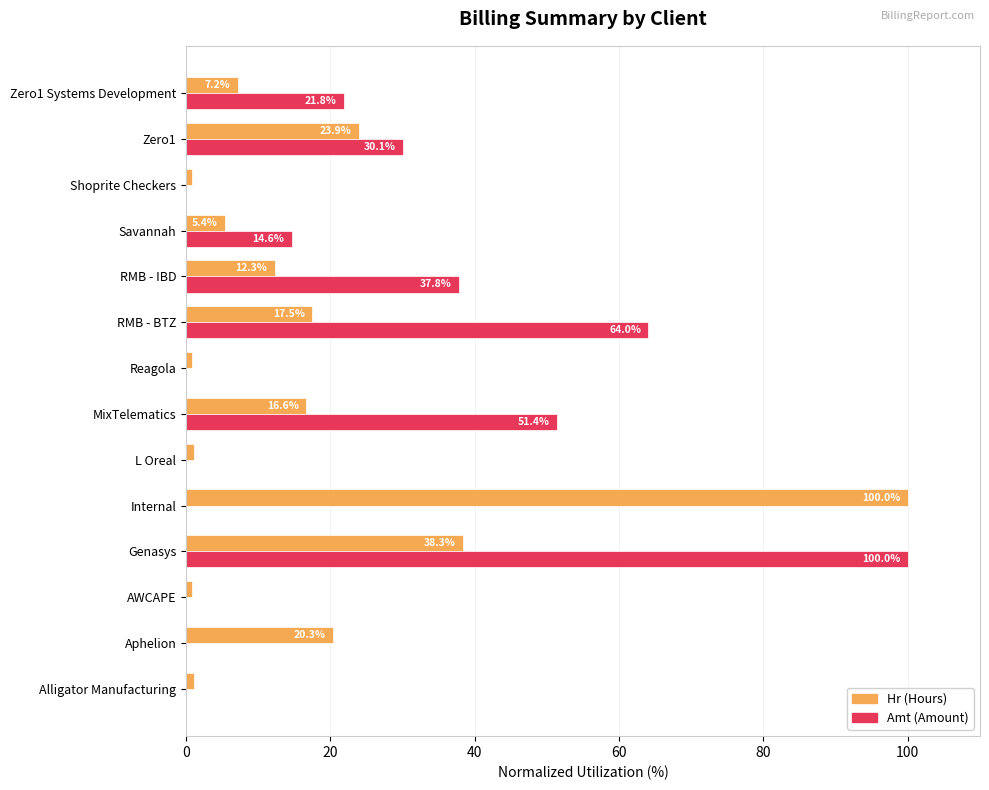

What is the total value across all series at Genasys?

138.3